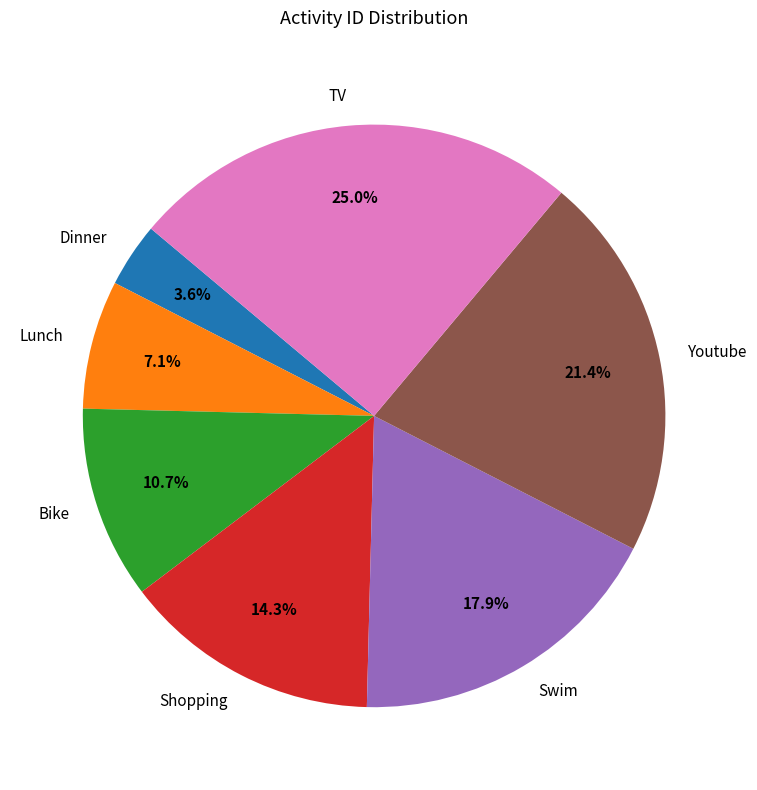

What is the smallest slice in the pie chart?

Dinner